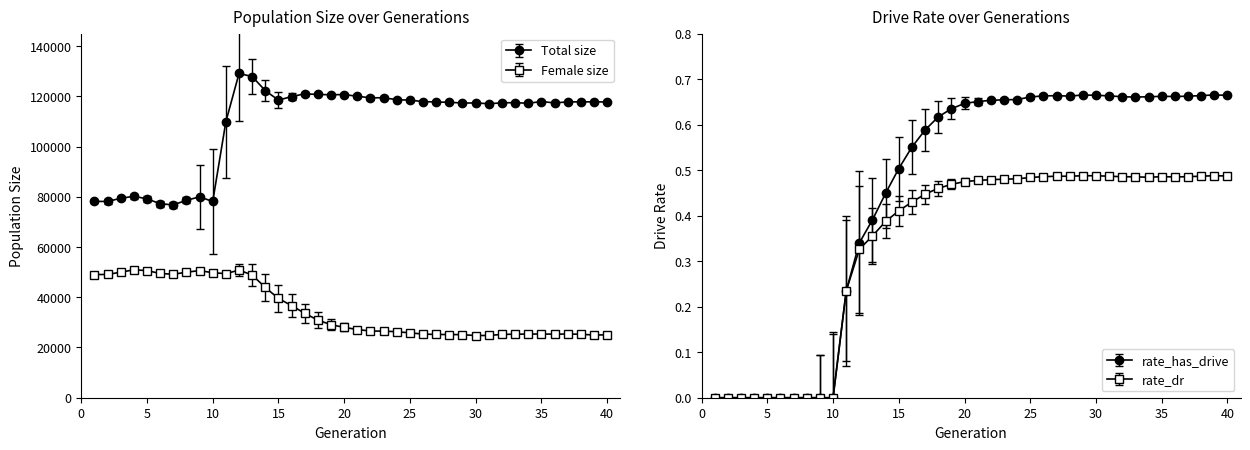

Does the chart display data point markers on the line(s)?

Yes